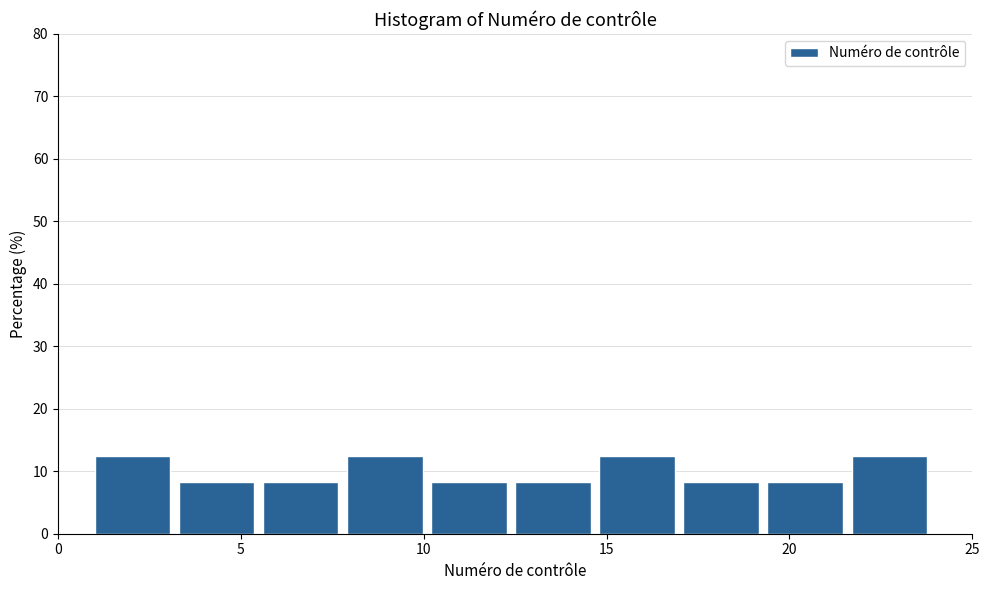

What is the height of the bar covering 7.9 to 10.2 on the x-axis? Neither the bar edges nor the heights are printed on the chart, so give them approximately, as read against the axes.

13